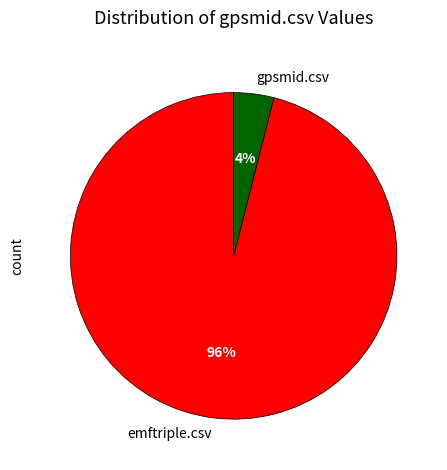

Do emftriple.csv and gpsmid.csv together represent more than half of the pie?

Yes